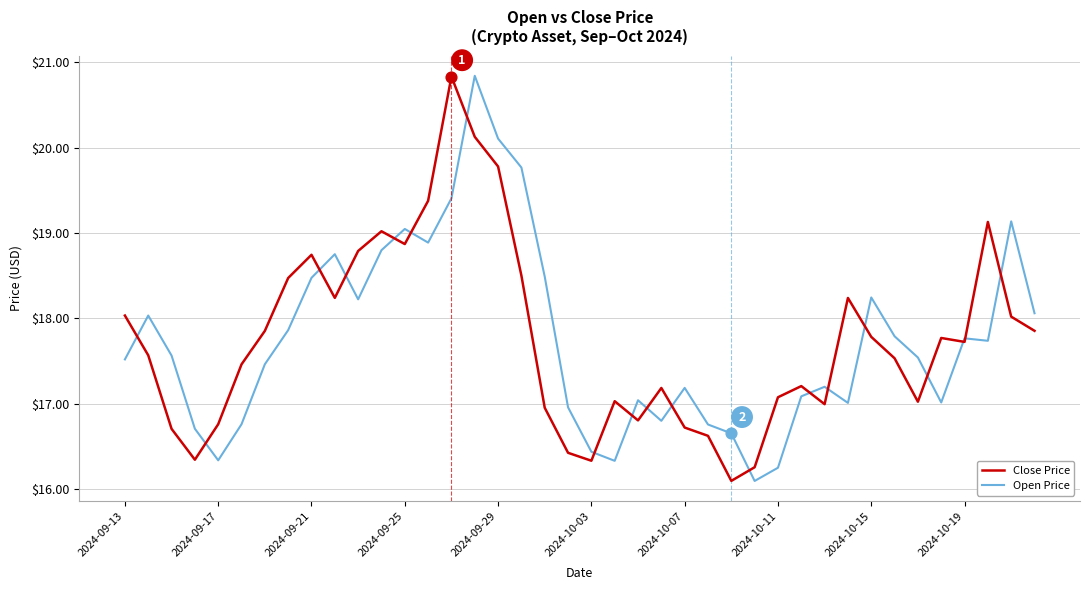

What is the smallest value displayed?

16.1